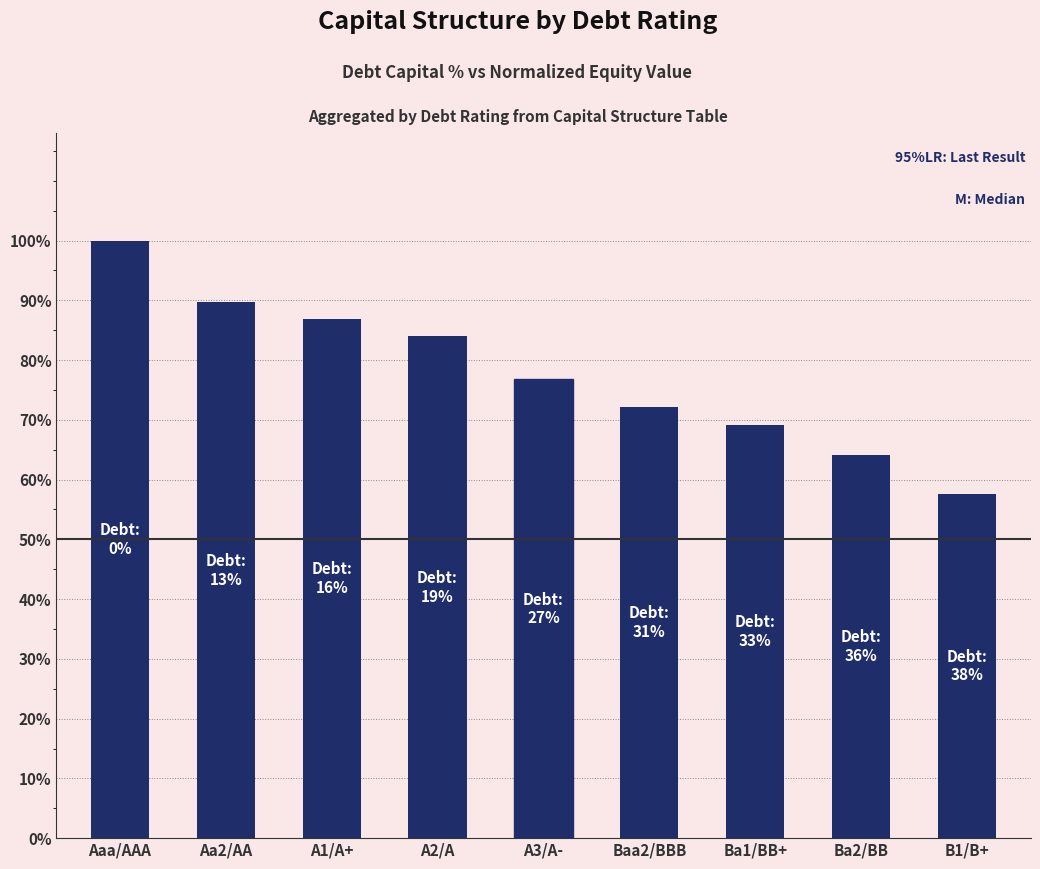

Reading left to right, extract all data points from this chart.

1.0	0.9	0.9	0.8	0.8	0.7	0.7	0.6	0.6